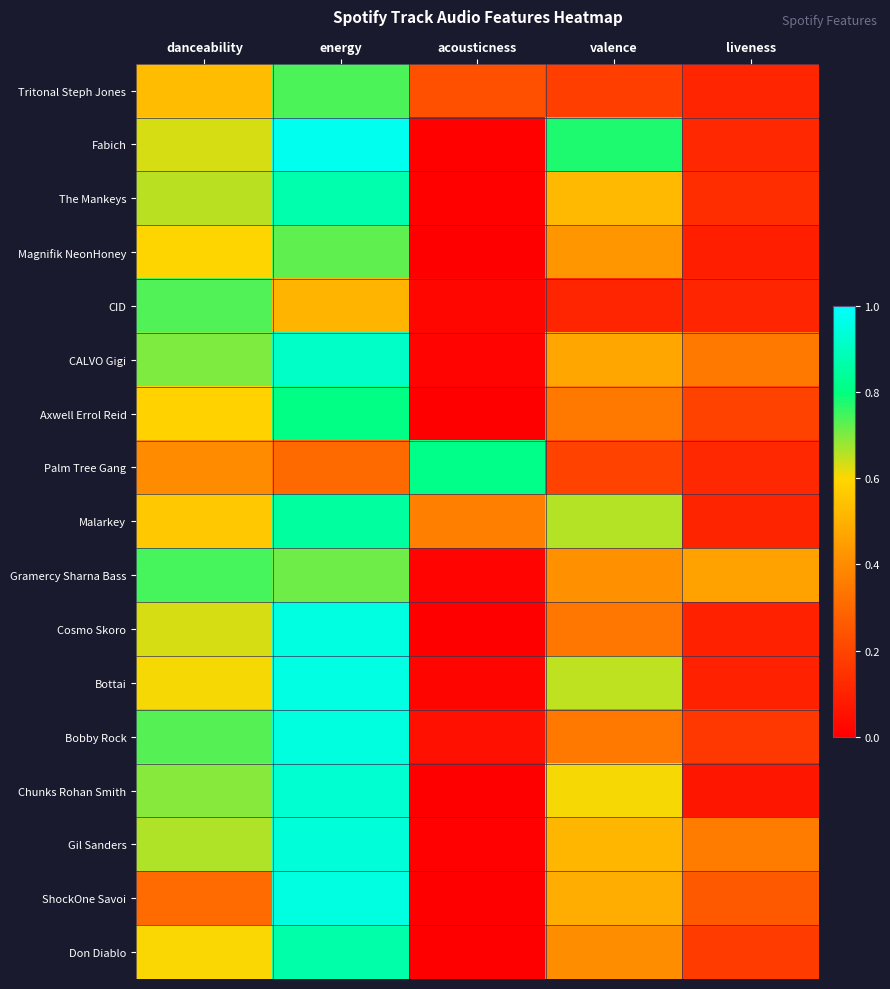

Reading left to right, what are all the values shown in this chart?

Tritonal Steph Jones: danceability=0.5	energy=0.7	acousticness=0.2	valence=0.2	liveness=0.1
Fabich: danceability=0.6	energy=1.0	acousticness=0.0	valence=0.8	liveness=0.1
The Mankeys: danceability=0.7	energy=0.9	acousticness=0.0	valence=0.5	liveness=0.1
Magnifik NeonHoney: danceability=0.6	energy=0.7	acousticness=0.0	valence=0.4	liveness=0.1
CID: danceability=0.7	energy=0.5	acousticness=0.0	valence=0.1	liveness=0.1
CALVO Gigi: danceability=0.7	energy=0.9	acousticness=0.0	valence=0.5	liveness=0.3
Axwell Errol Reid: danceability=0.6	energy=0.8	acousticness=0.0	valence=0.4	liveness=0.2
Palm Tree Gang: danceability=0.4	energy=0.3	acousticness=0.8	valence=0.2	liveness=0.1
Malarkey: danceability=0.6	energy=0.8	acousticness=0.4	valence=0.7	liveness=0.1
Gramercy Sharna Bass: danceability=0.7	energy=0.7	acousticness=0.0	valence=0.4	liveness=0.5
Cosmo Skoro: danceability=0.6	energy=0.9	acousticness=0.0	valence=0.3	liveness=0.1
Bottai: danceability=0.6	energy=1.0	acousticness=0.0	valence=0.6	liveness=0.1
Bobby Rock: danceability=0.7	energy=0.9	acousticness=0.0	valence=0.3	liveness=0.2
Chunks Rohan Smith: danceability=0.7	energy=0.9	acousticness=0.0	valence=0.6	liveness=0.1
Gil Sanders: danceability=0.7	energy=0.9	acousticness=0.0	valence=0.5	liveness=0.4
ShockOne Savoi: danceability=0.3	energy=0.9	acousticness=0.0	valence=0.5	liveness=0.3
Don Diablo: danceability=0.6	energy=0.9	acousticness=0.0	valence=0.4	liveness=0.2